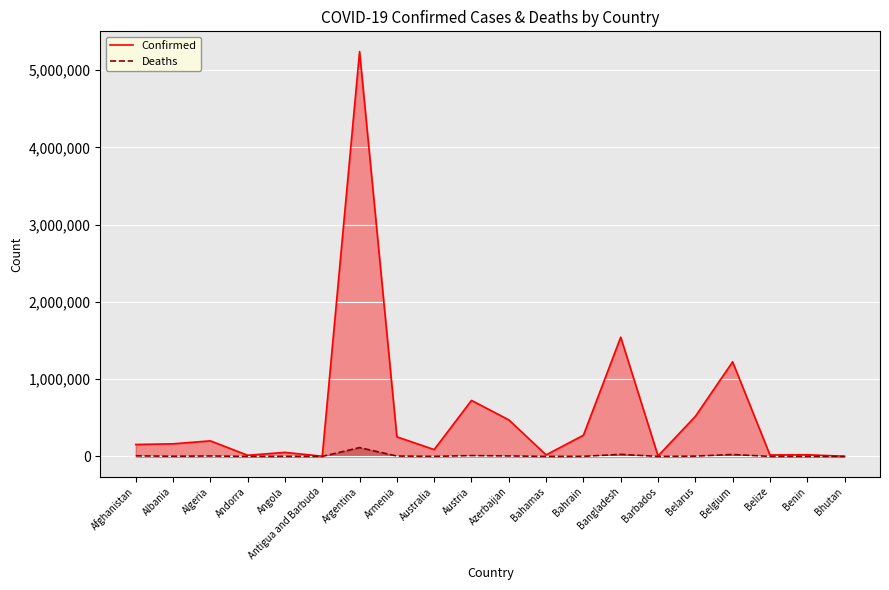

At which label does Deaths first exceed 2587?

Afghanistan